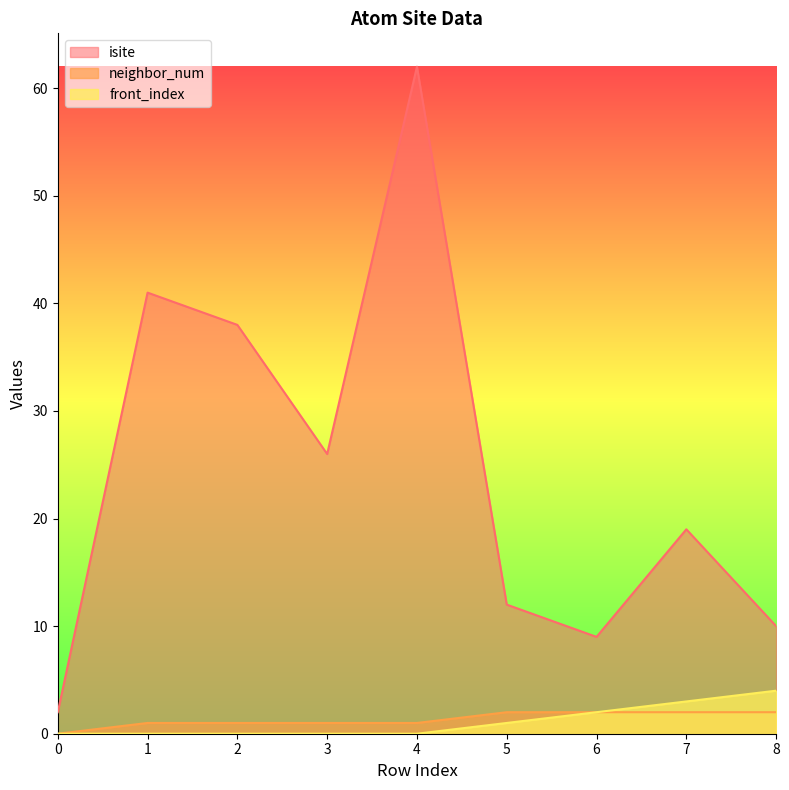

What is the difference between the second highest and minimum values in the neighbor_num series?

2